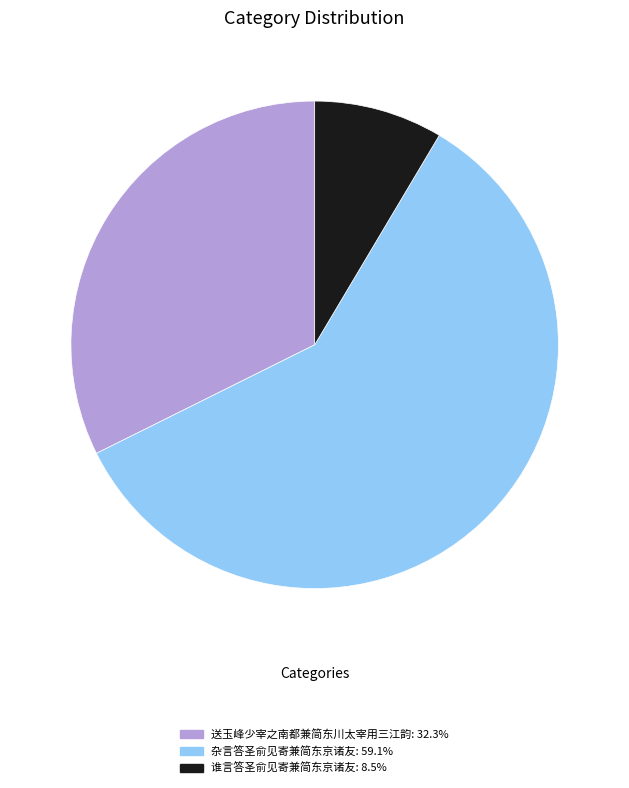

What is the largest slice in the pie chart?

杂言答圣俞见寄兼简东京诸友